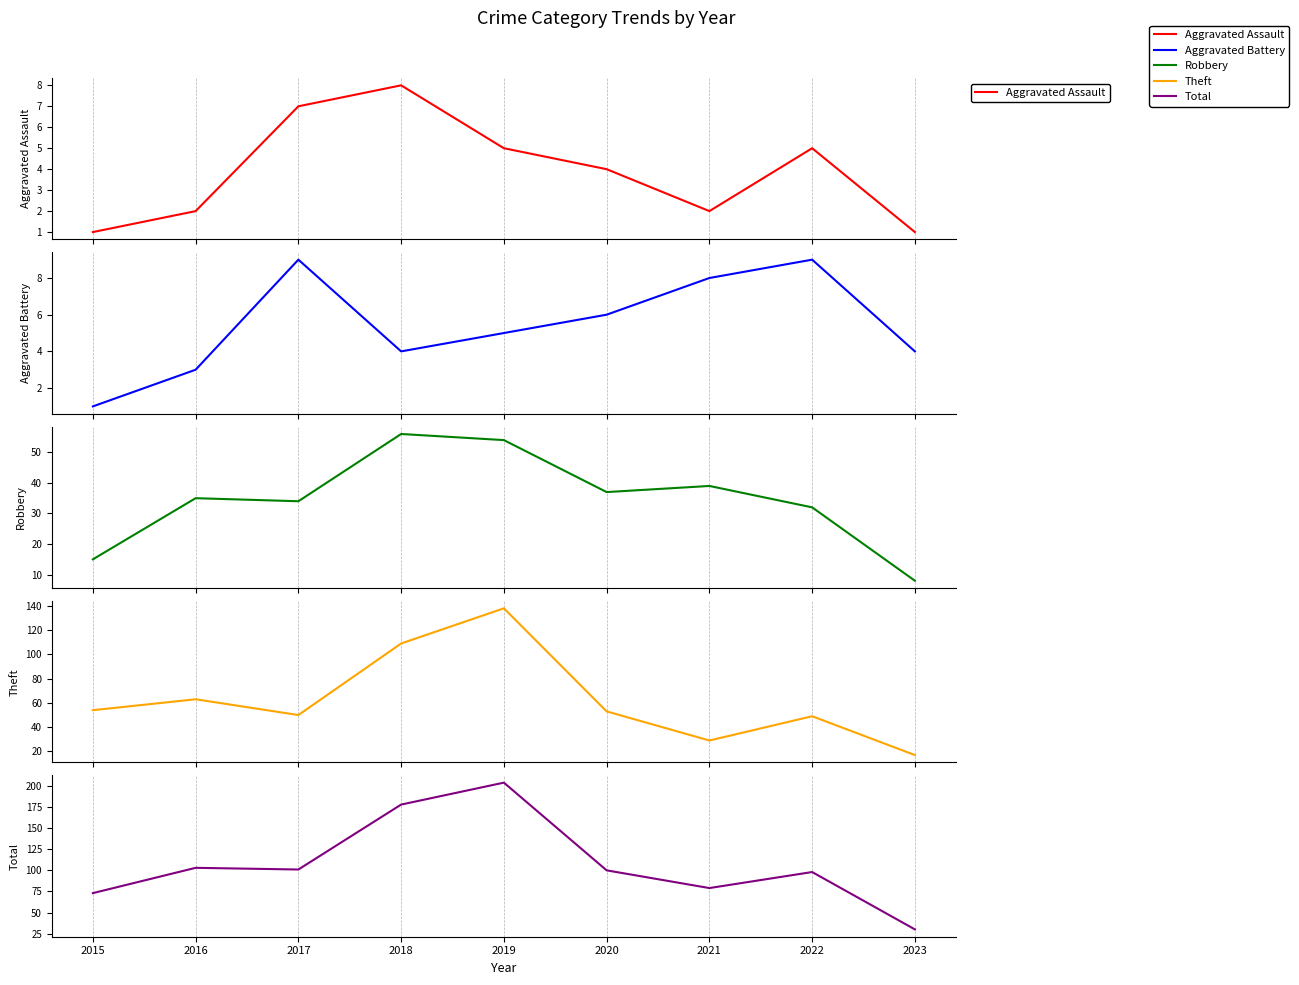

What is the average value of the Aggravated Assault series?

4